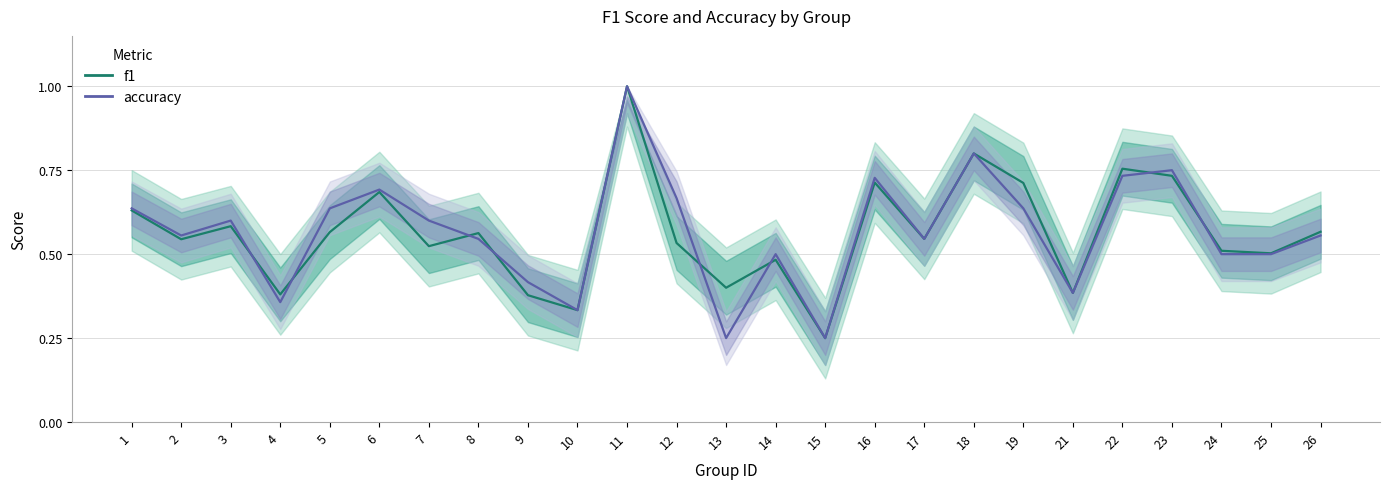

What is the sum of the f1 values at 8 and 14?

1.0